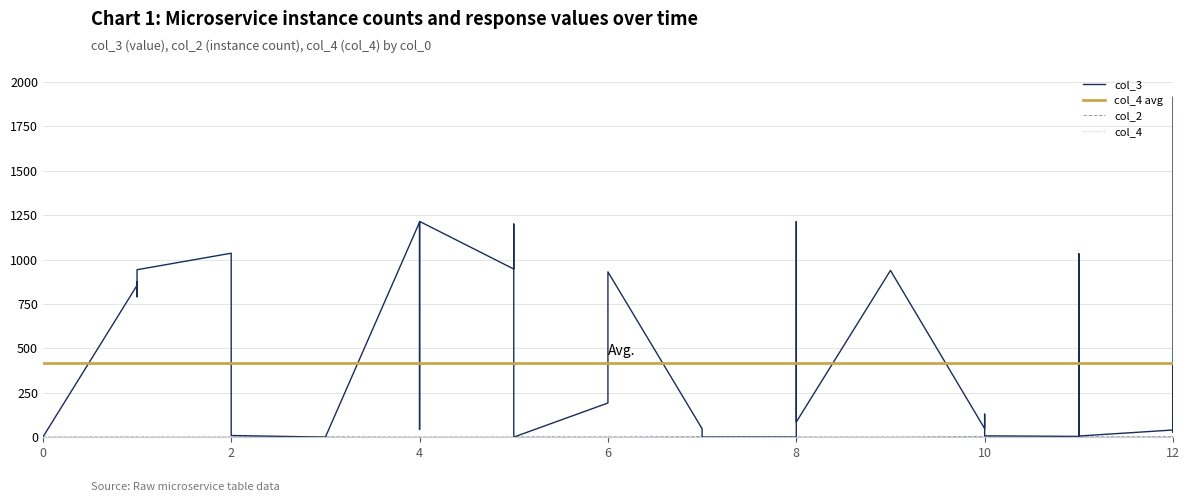

The col_2 series shows 3 at 12. True or false?

True